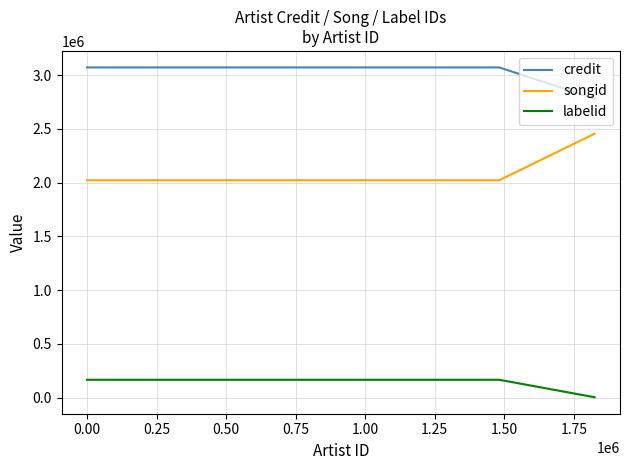

How many values in the credit series are below 3072220?

1